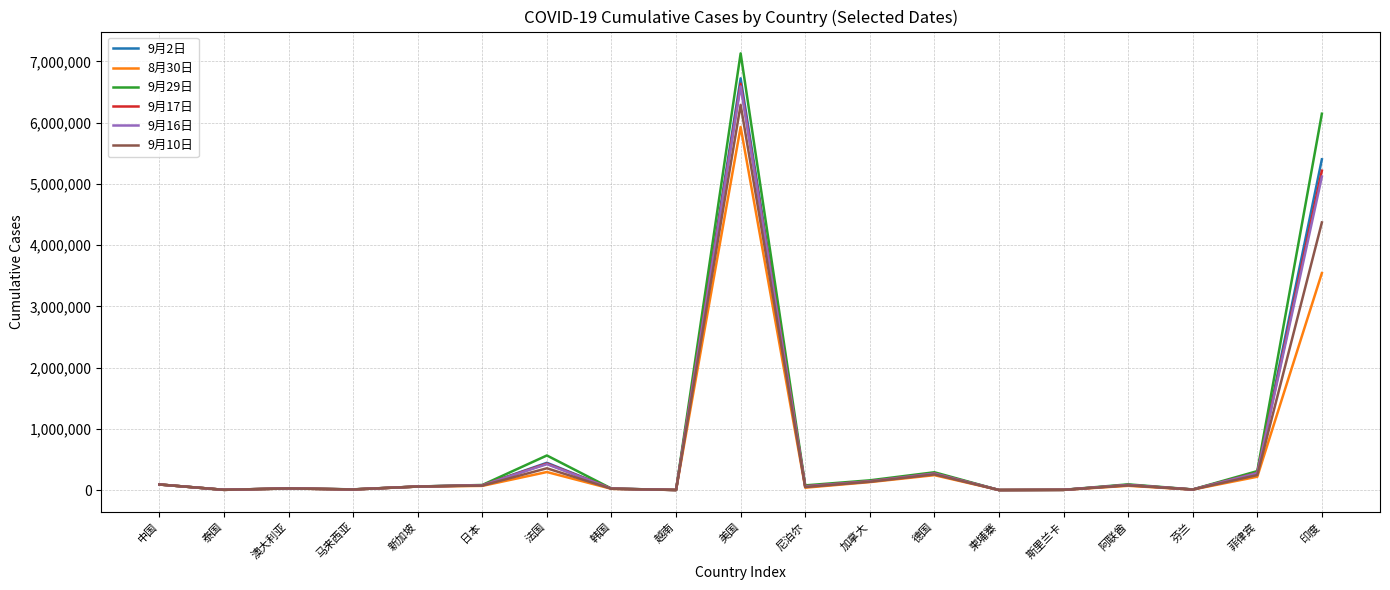

Which series has the widest spread of values?

9月29日